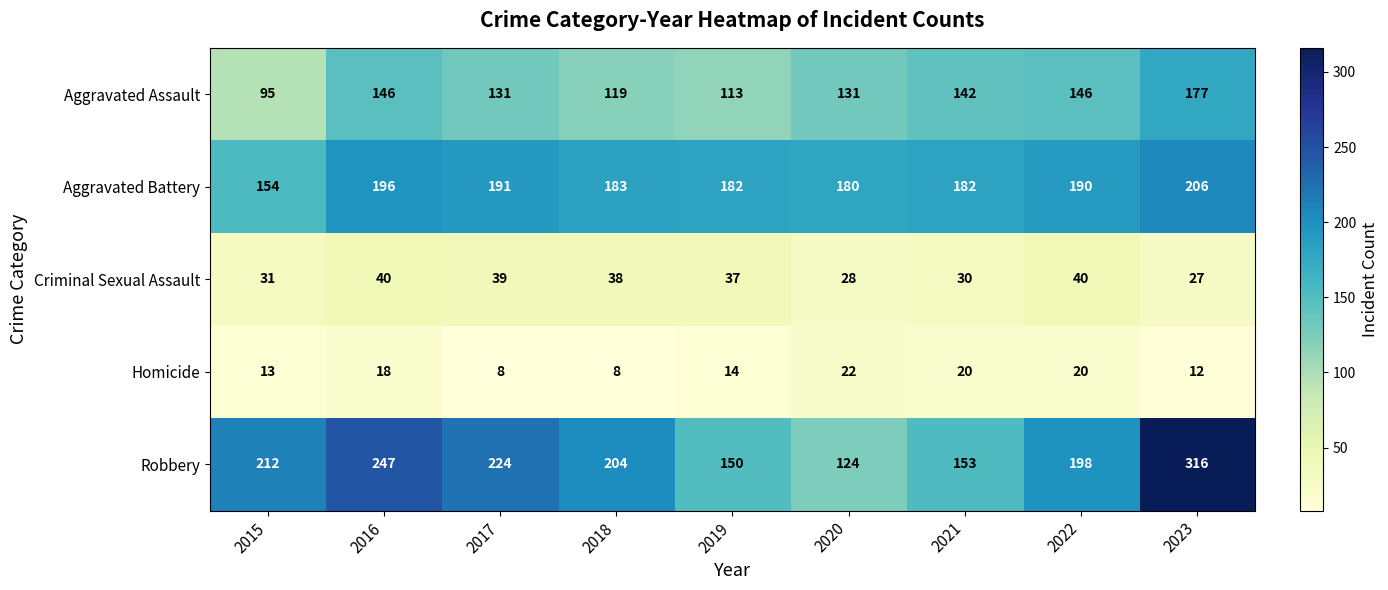

Which series changed the most between 2020 and 2021?

Robbery